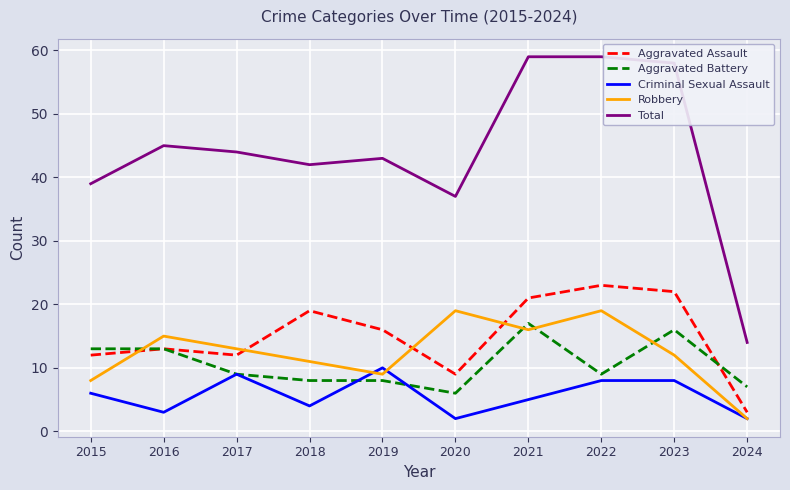

Which series has the largest range (max minus min)?

Total